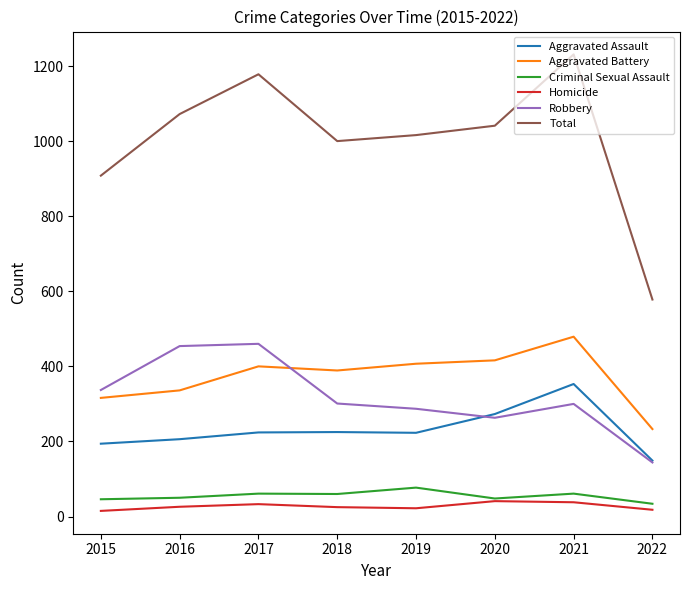

What is the highest value of the Total series?

1231